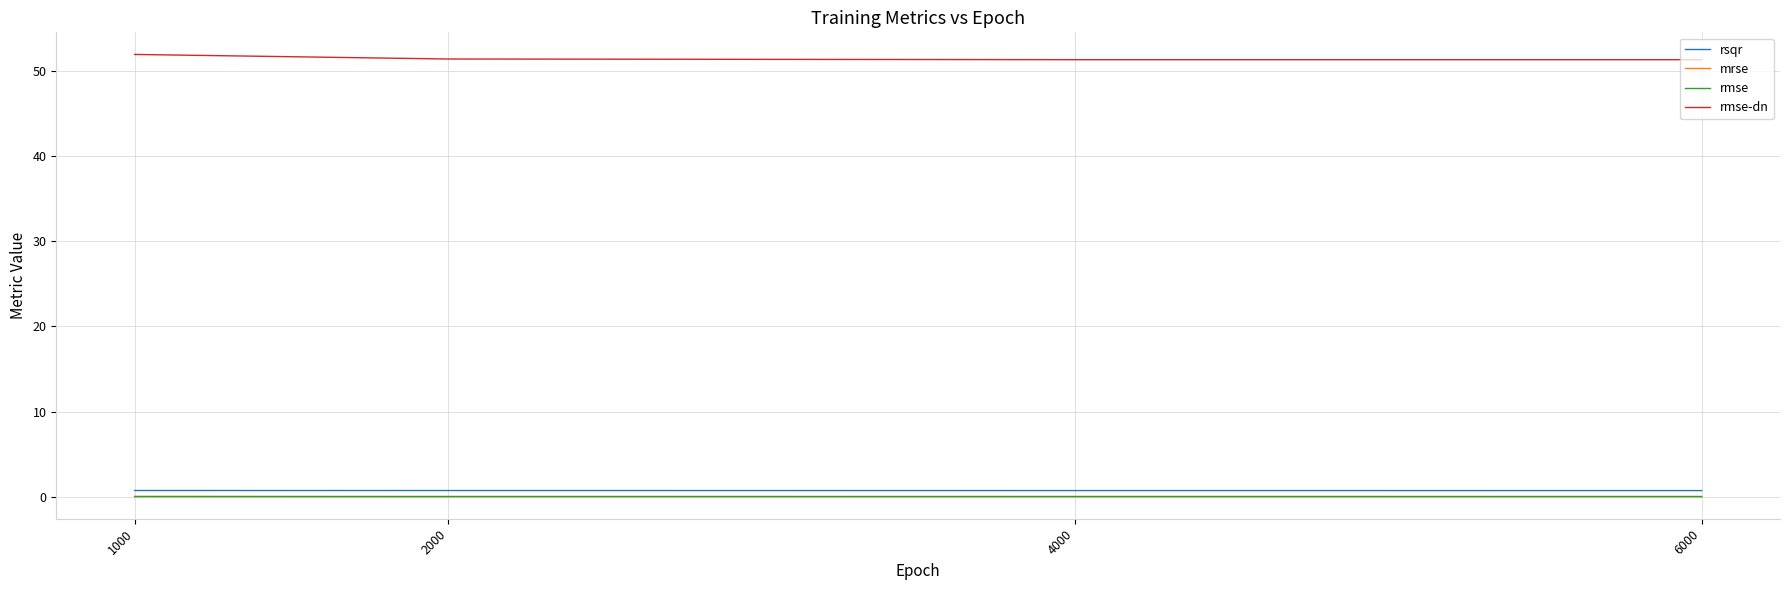

What is the total value across all series at 6000?

52.1